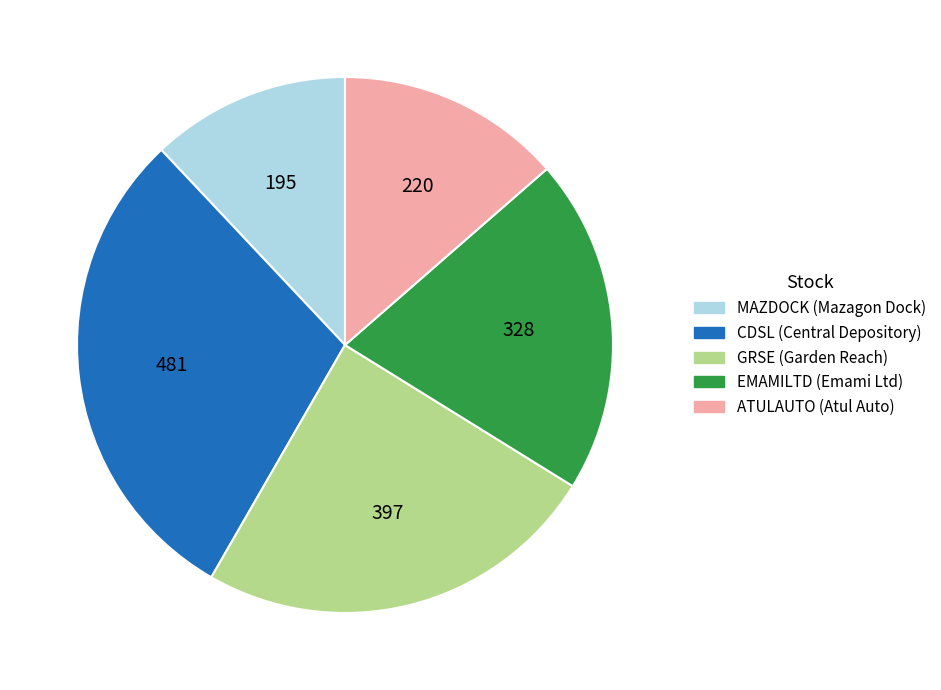

Is there a majority slice in this chart?

No